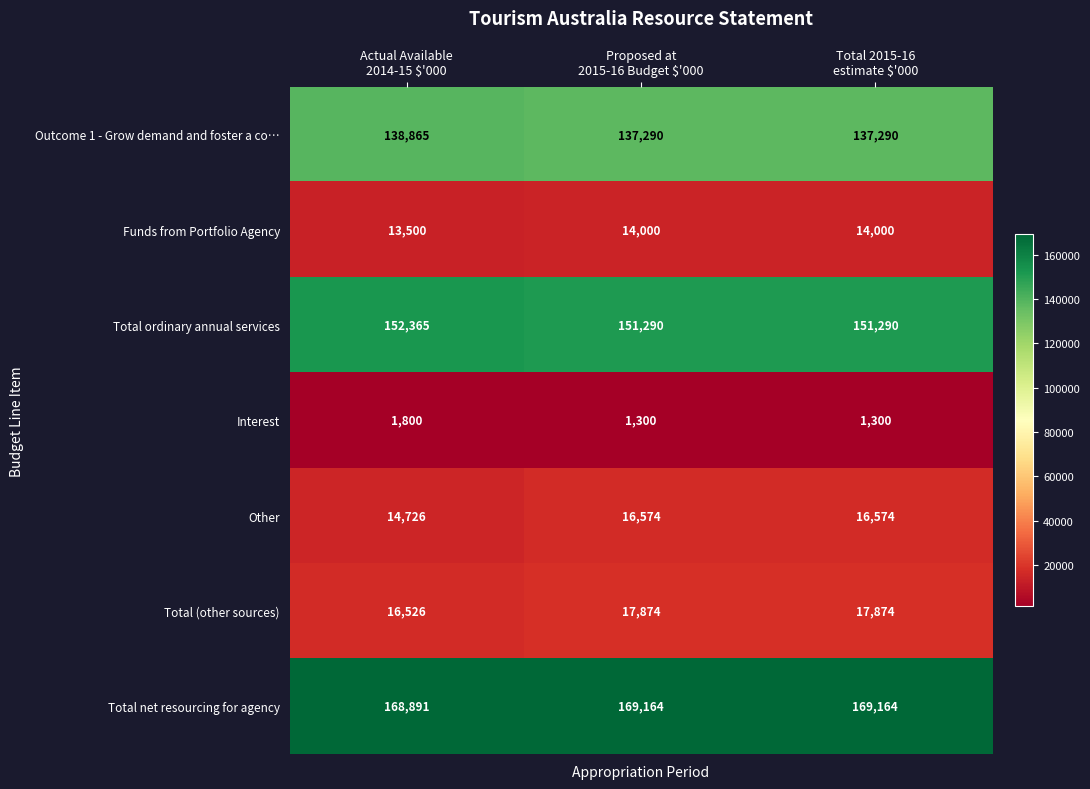

How many data points does each series have?

3